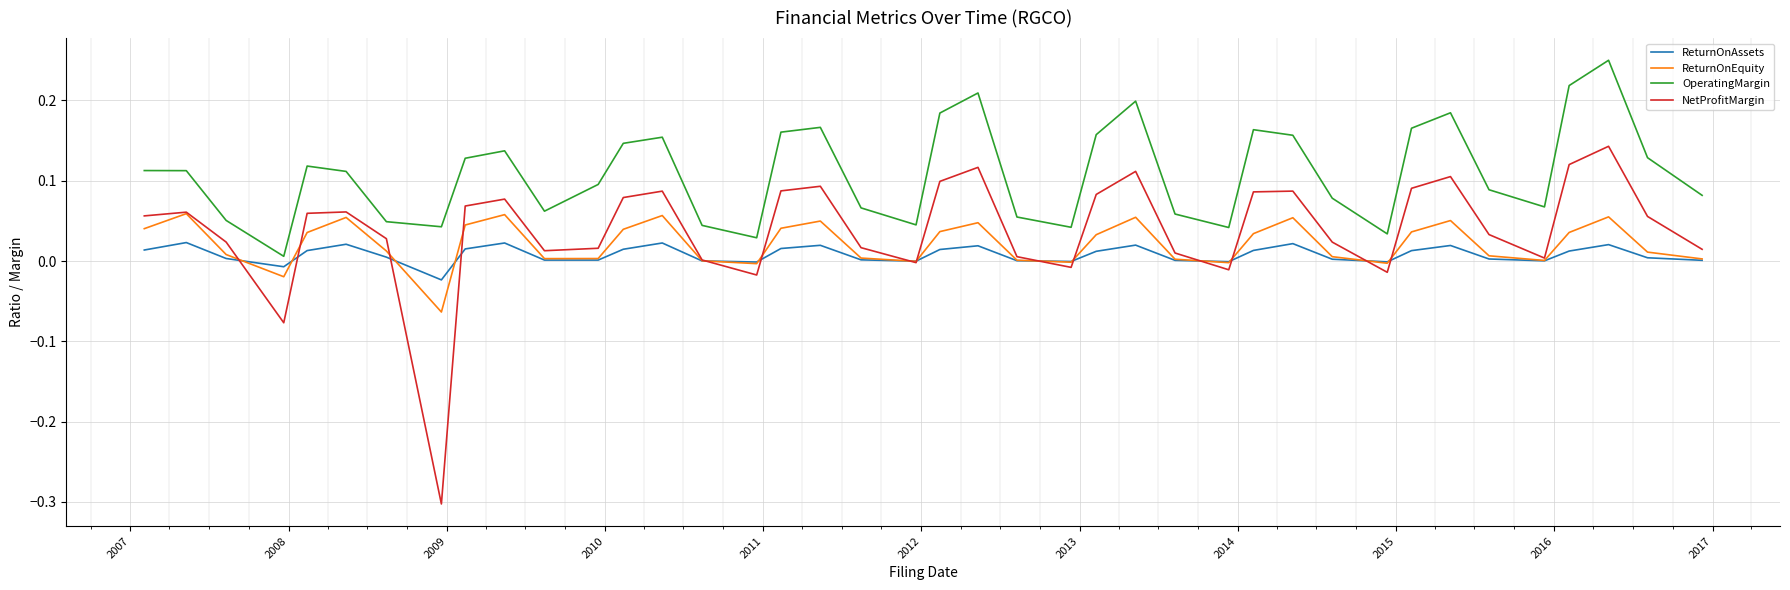

Which series has the largest range (max minus min)?

NetProfitMargin